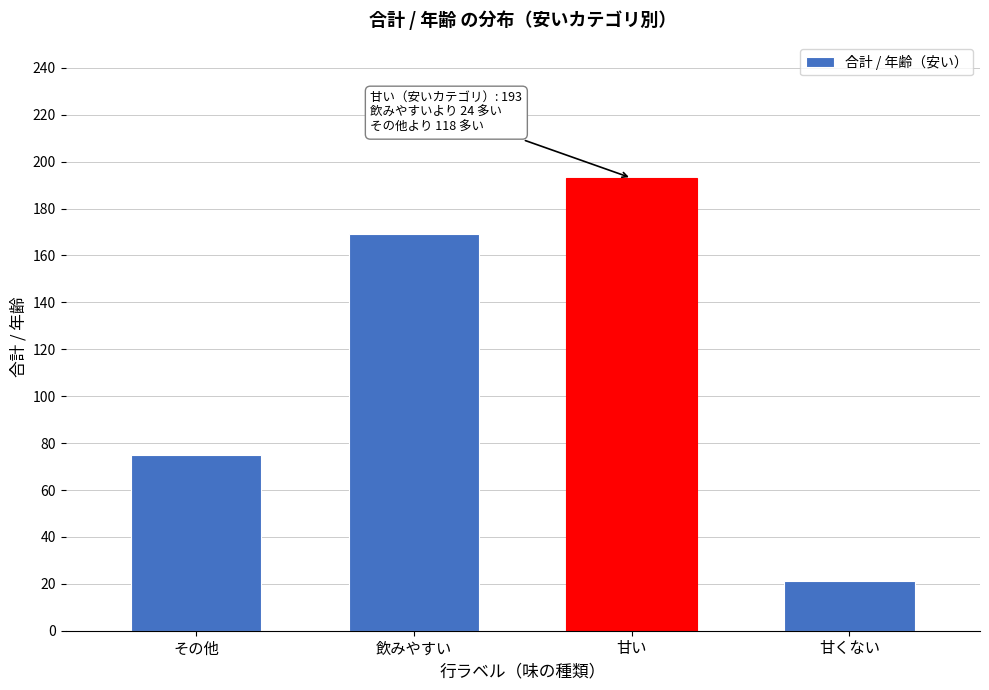

Reading left to right, extract all data points from this chart.

その他=75	飲みやすい=169	甘い=193	甘くない=21